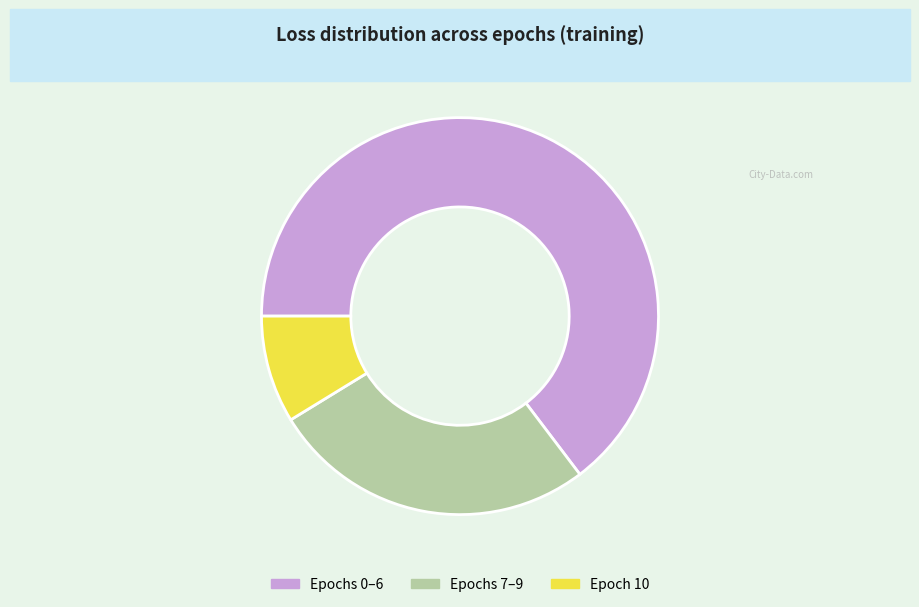

Do Epochs 7–9 and Epochs 0–6 together represent more than half of the pie?

Yes